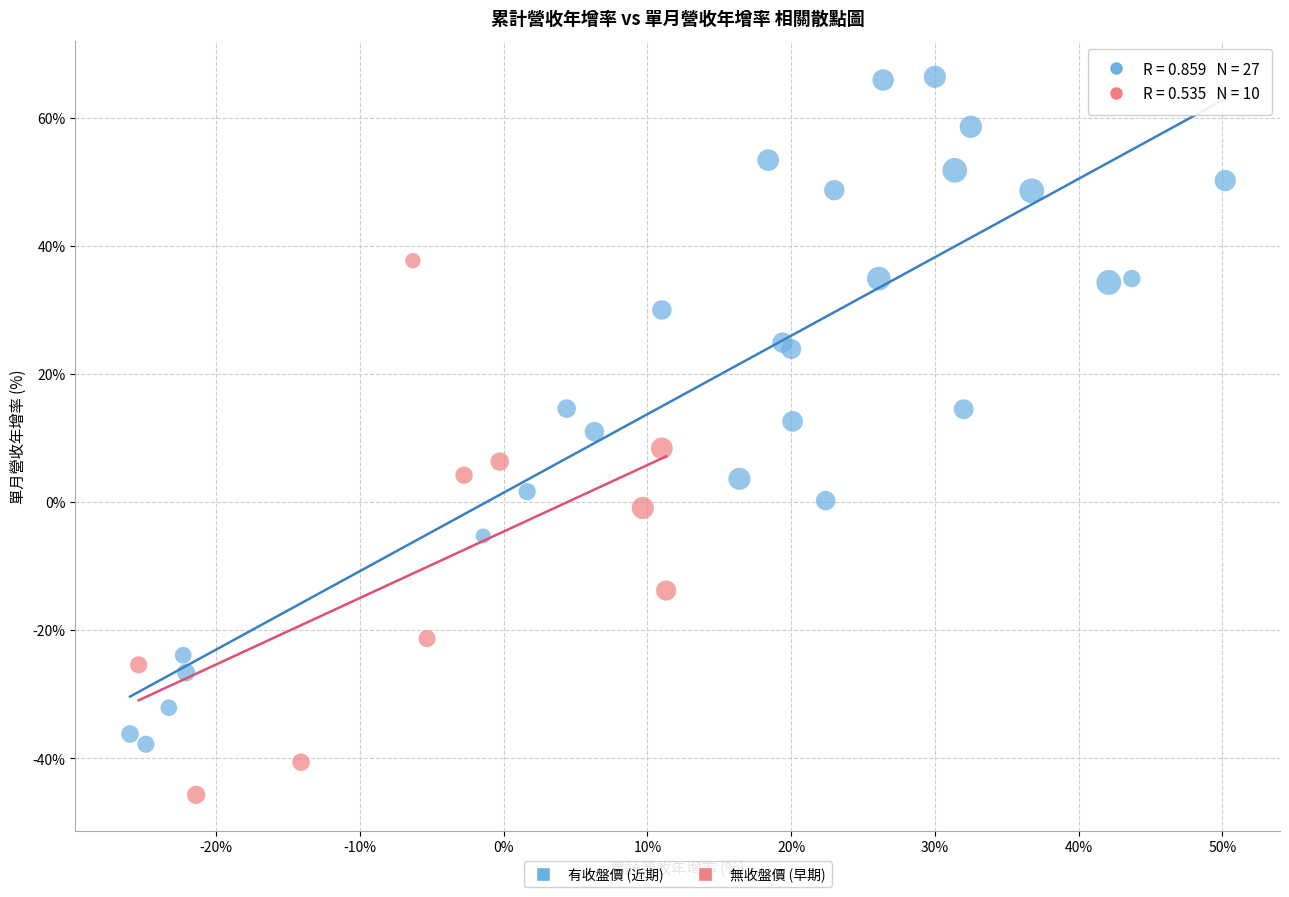

Which series has the largest Y range (max minus min)?

有收盤價 (近期)